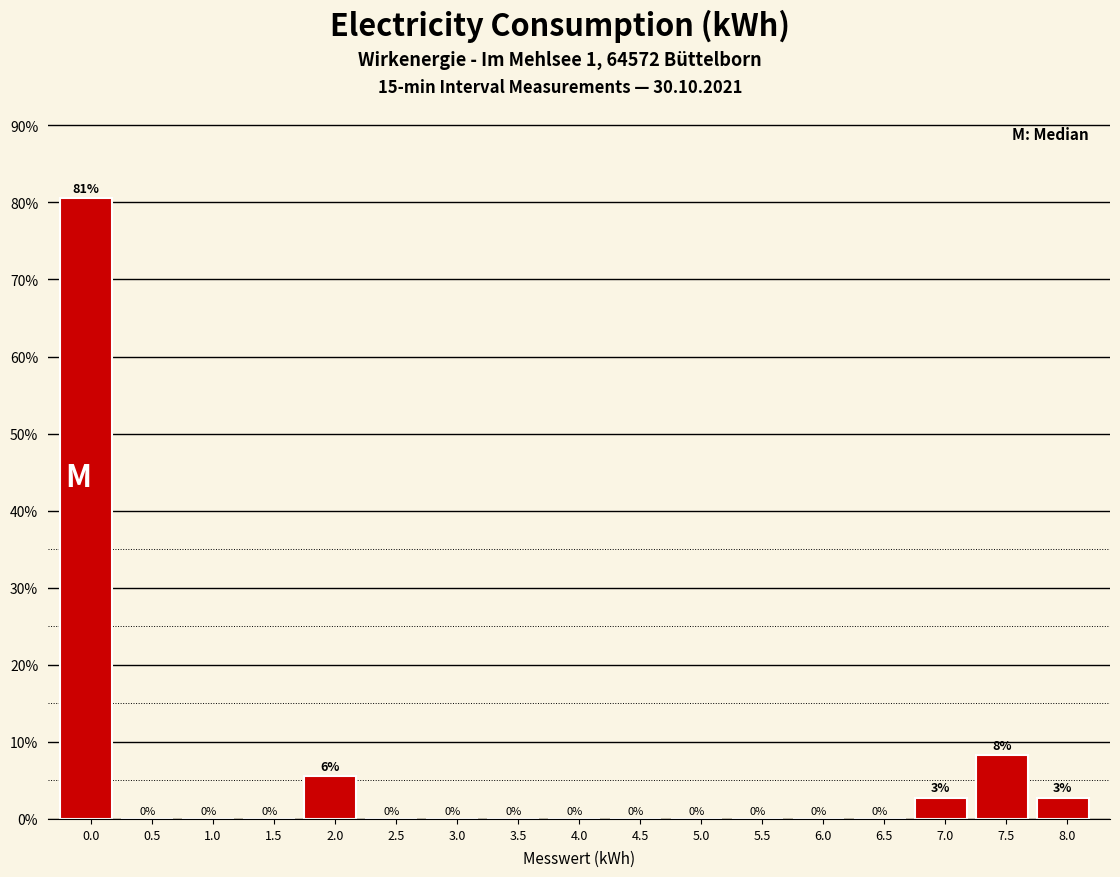

What is the maximum value shown in the chart?

80.6